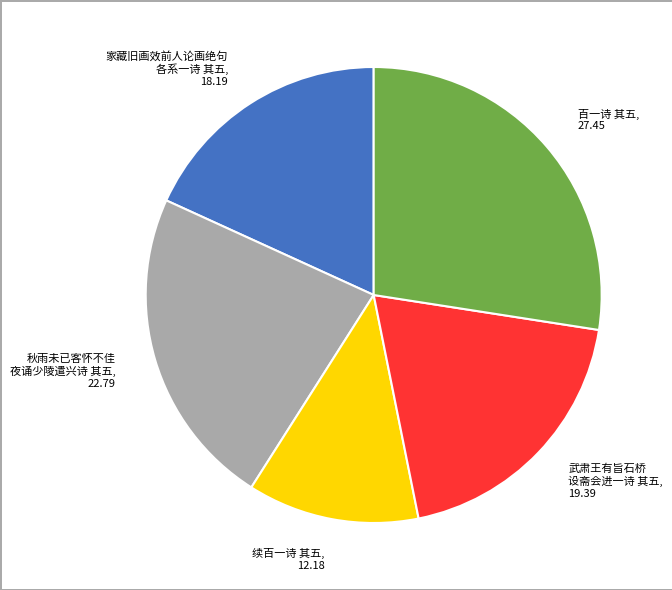

Is there a majority slice in this chart?

No